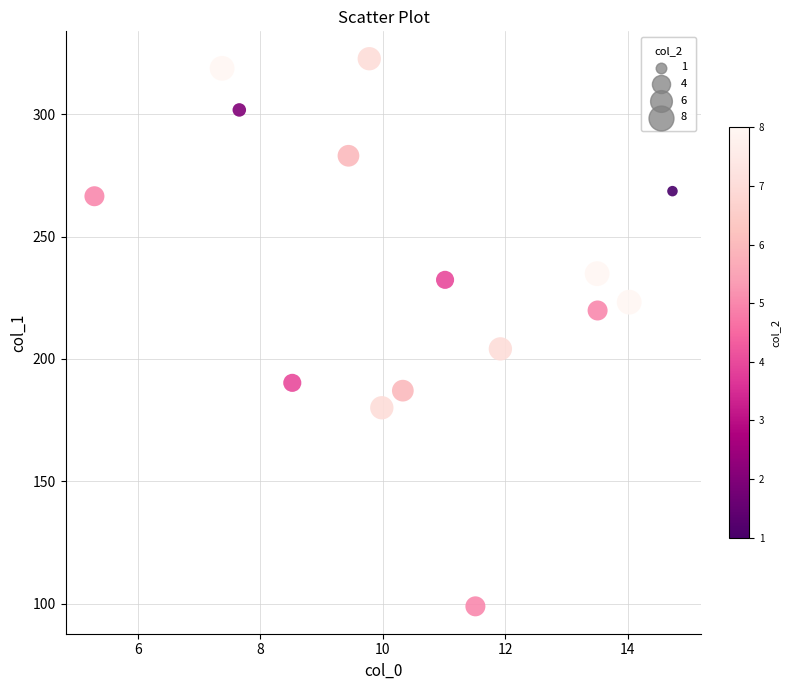

What is the range of X values (max minus min)?

9.4